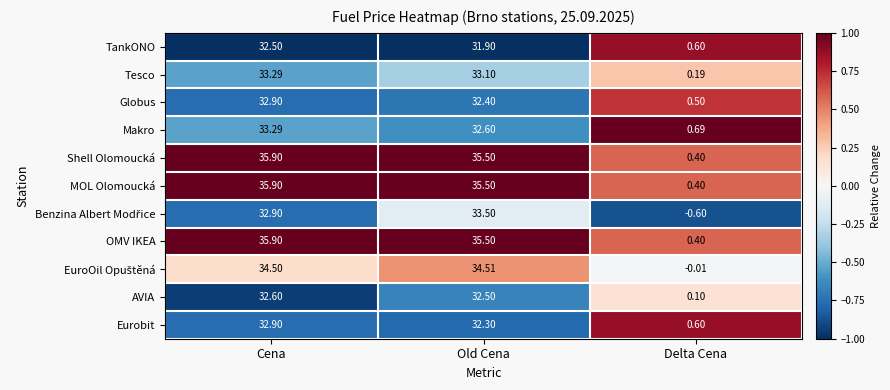

At which label does Makro first exceed 32?

Cena